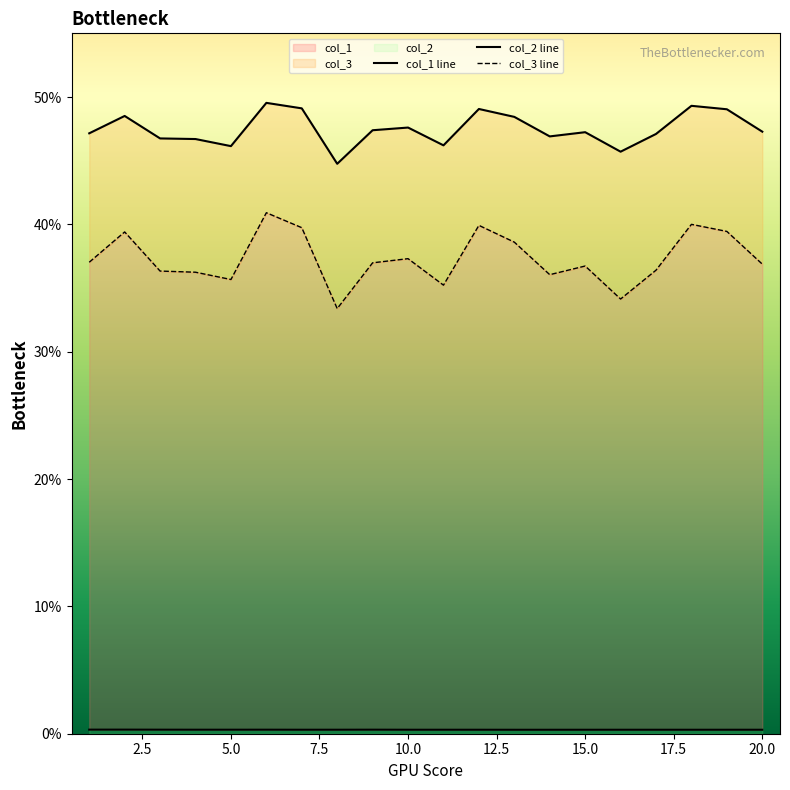

True or false: col_3 and col_1 intersect in this chart.

False